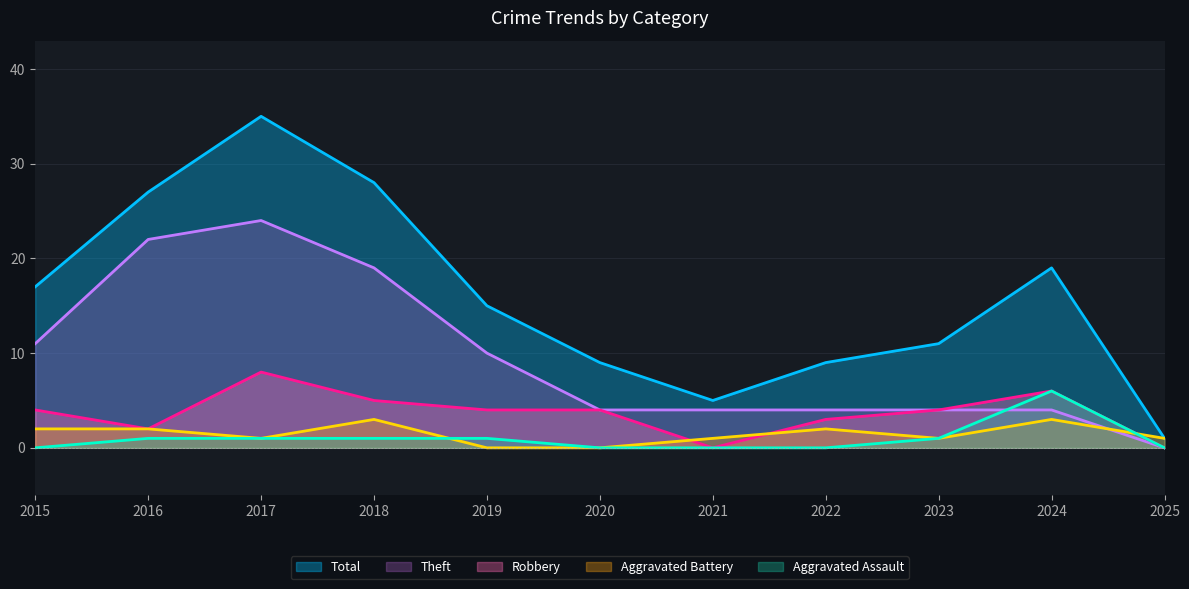

True or false: Aggravated Battery and Aggravated Assault intersect in this chart.

True